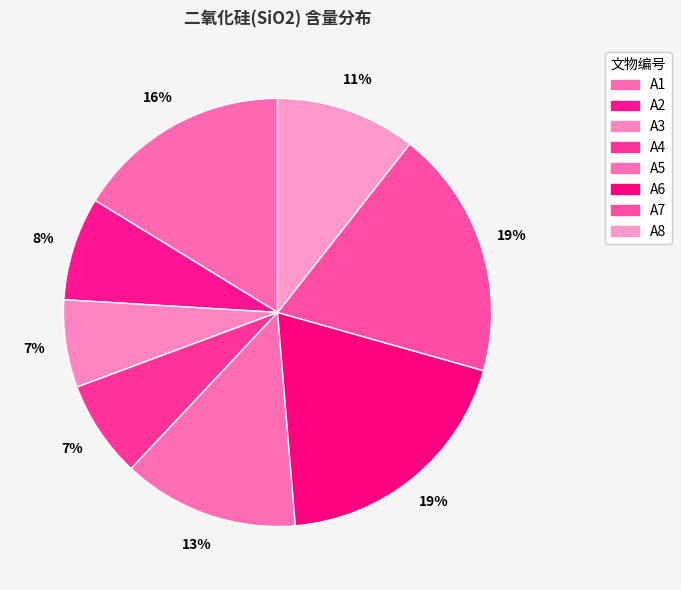

Is A1 the majority of the pie?

No